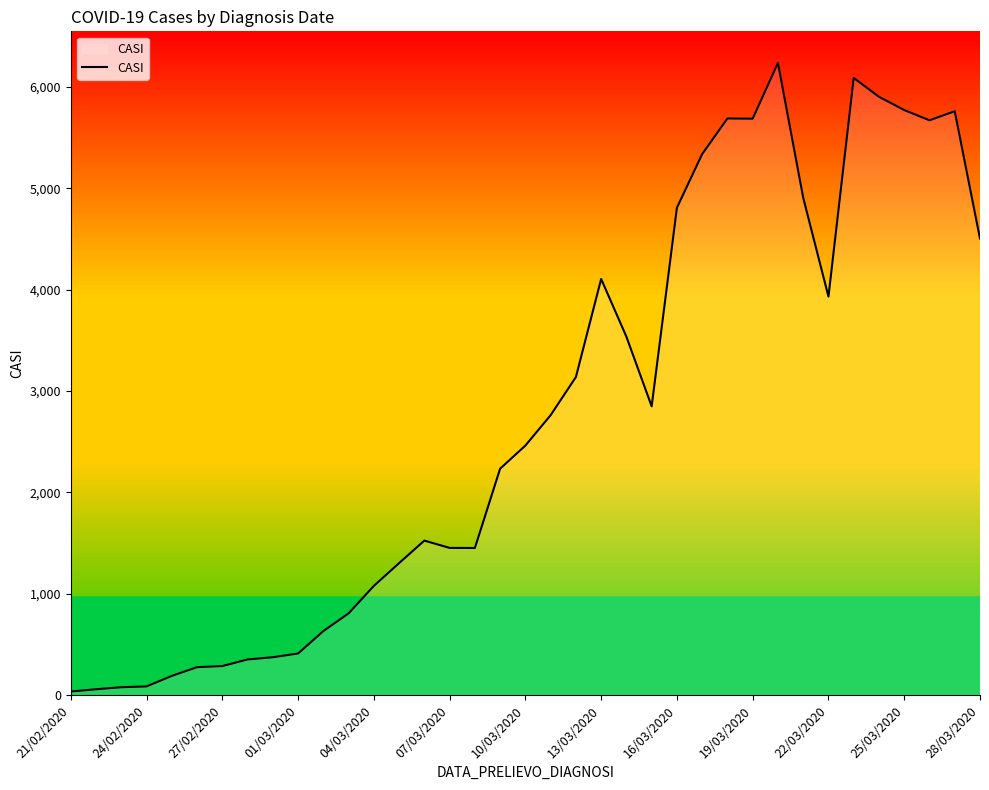

What is the greatest value displayed?

6238